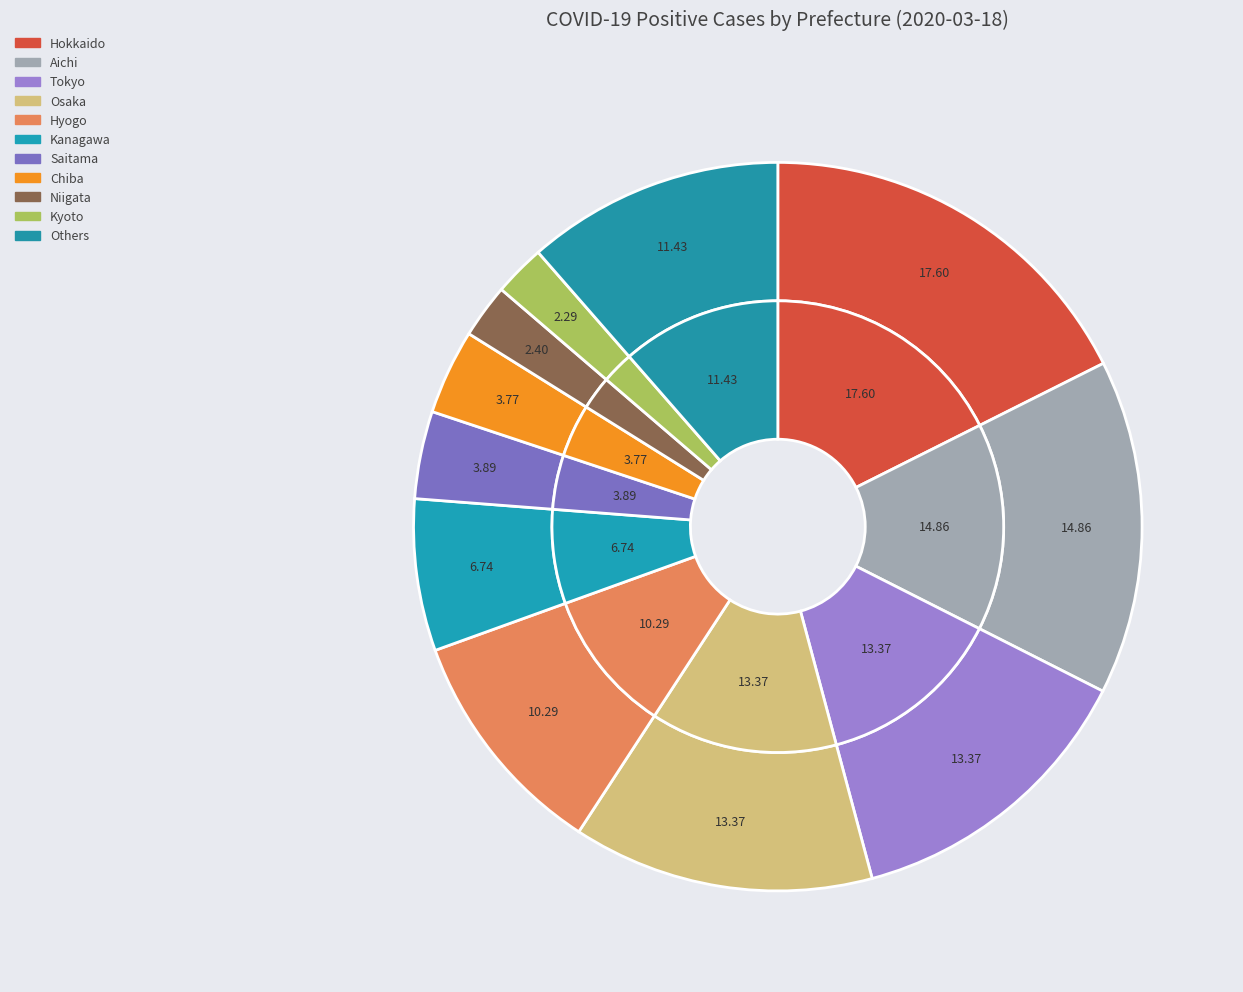

What is the largest slice in the pie chart?

Hokkaido